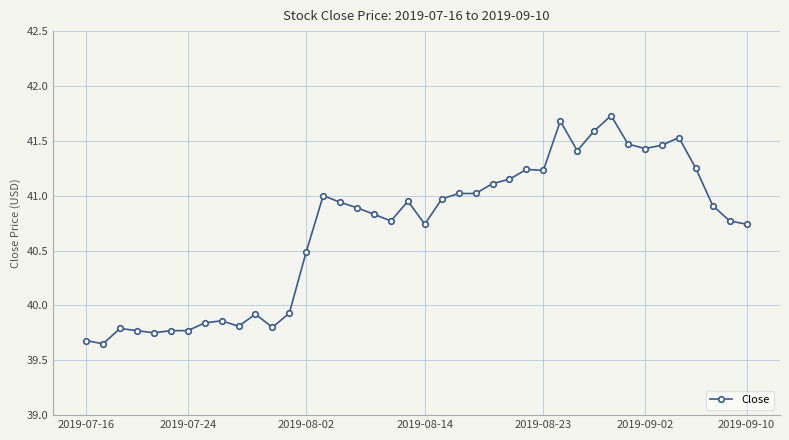

What is the maximum value shown in the chart?

41.7